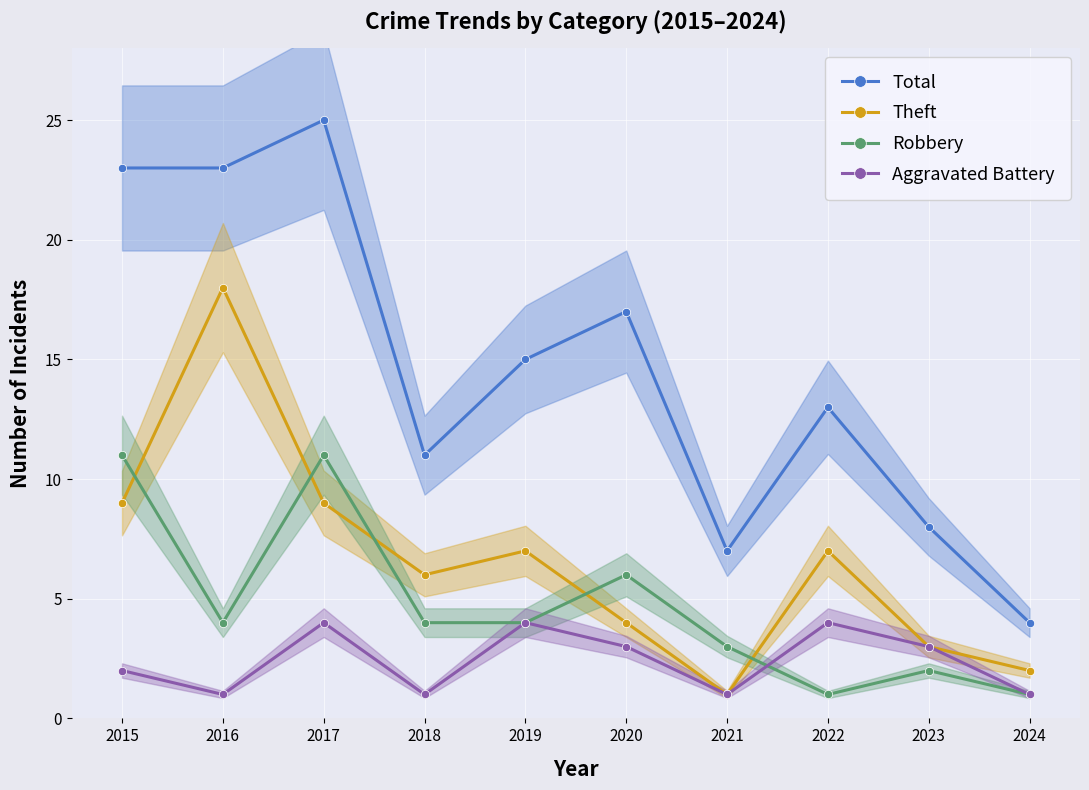

What is the difference between the second highest and minimum values in the Aggravated Battery series?

3